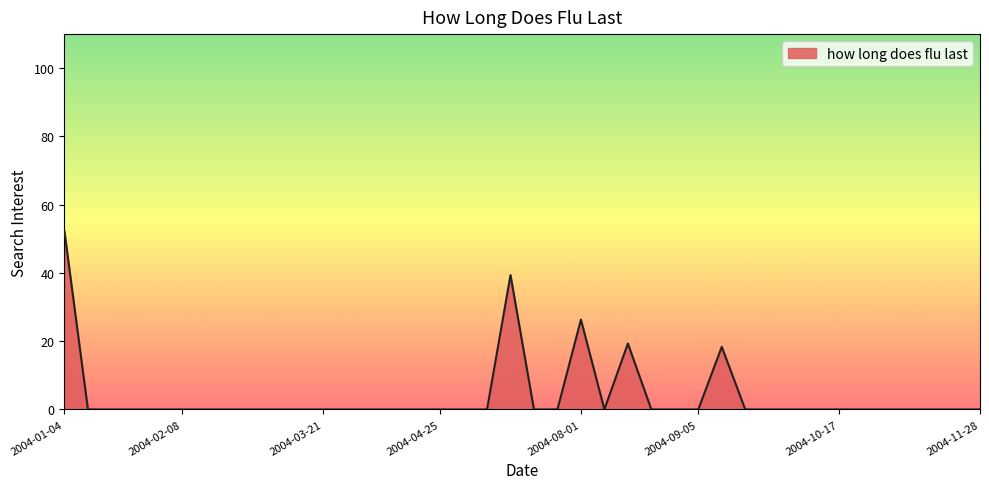

What is the difference between the maximum and minimum values?

52.1